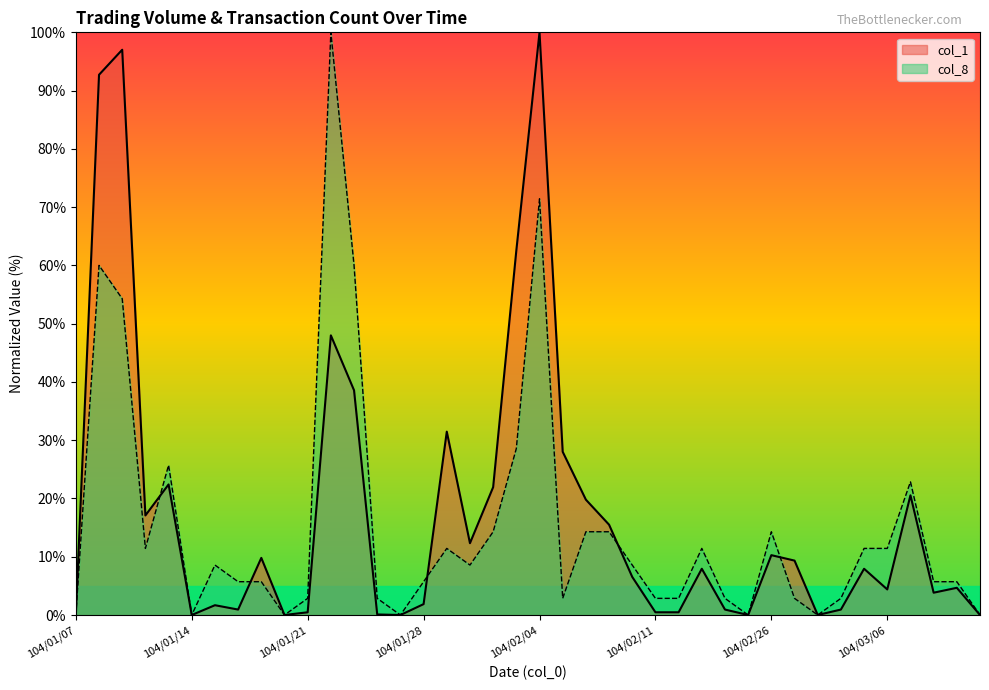

What are all the series names shown in the legend?

col_1, col_8